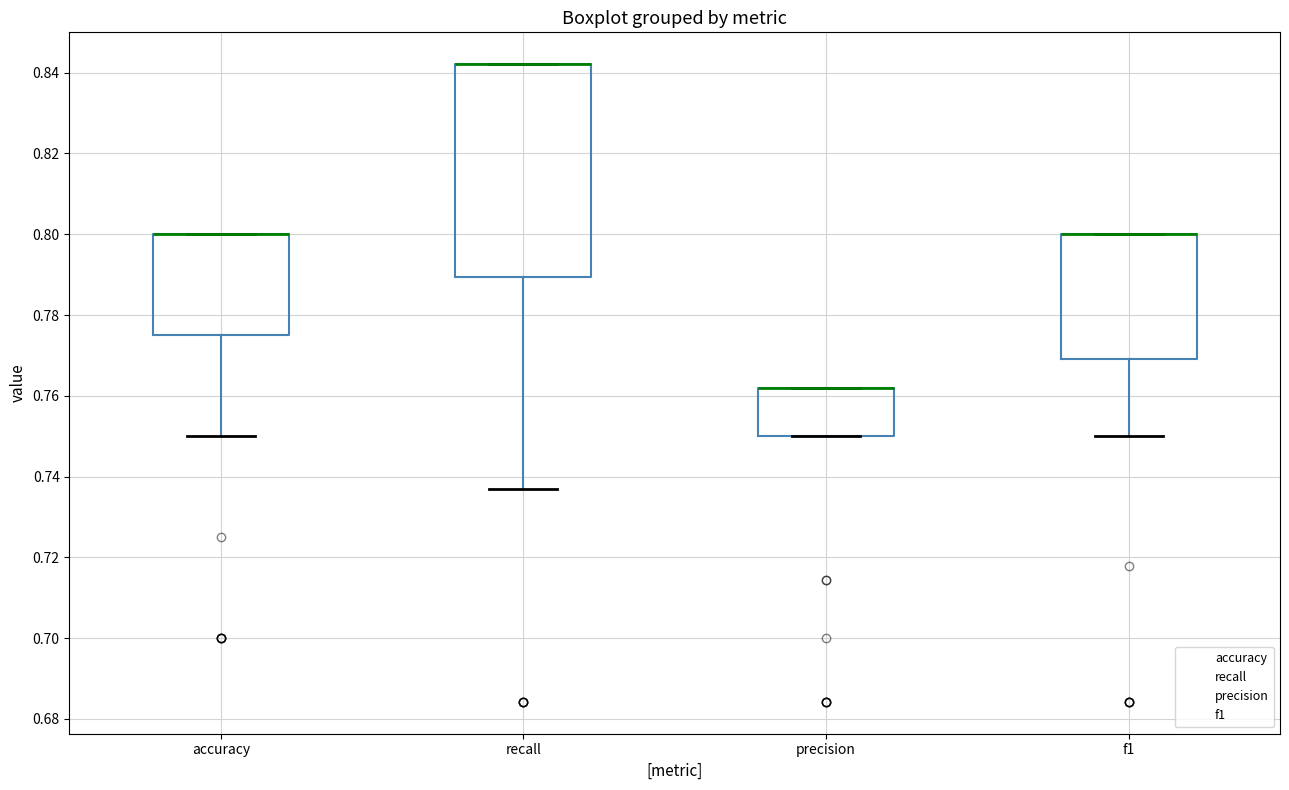

Where is the lower edge of the box for f1 on the y-axis? The values are not printed on the chart, so give them approximately, as read against the axis.

0.770